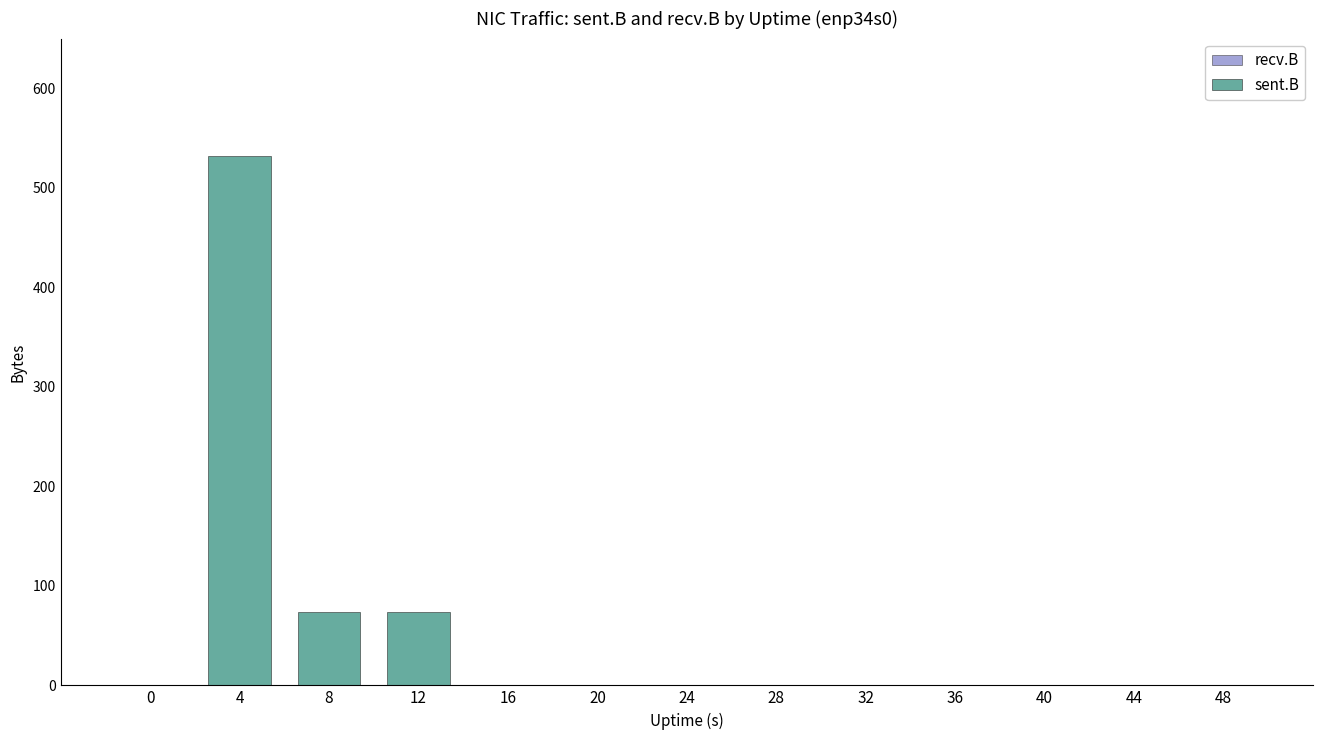

What is the maximum value shown in the chart?

532